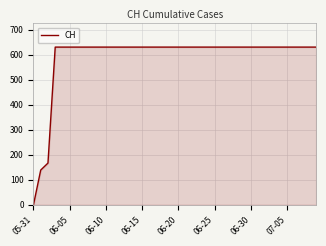

Count the number of data series in this chart.

1